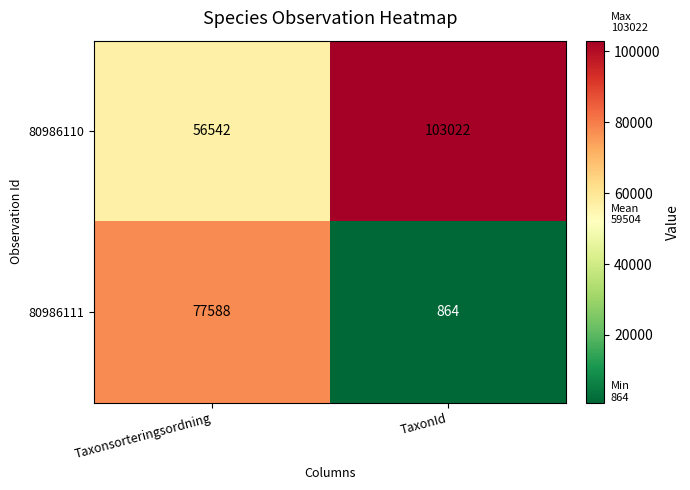

The 80986111 series shows 77588 at Taxonsorteringsordning. True or false?

True